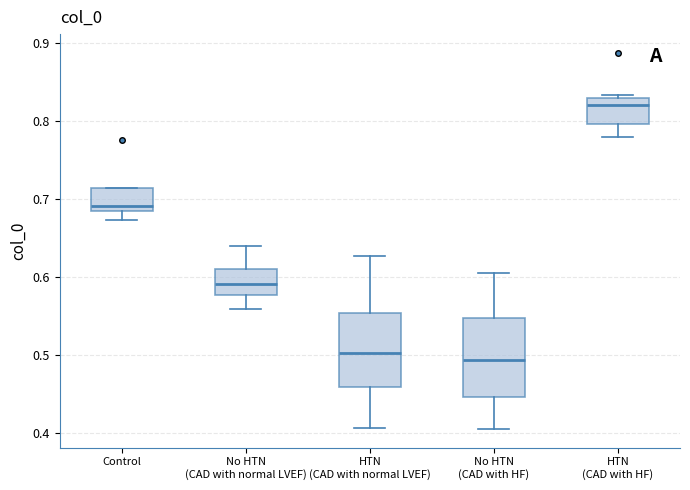

Where is the upper edge of the box for Control on the y-axis? The values are not printed on the chart, so give them approximately, as read against the axis.

0.71